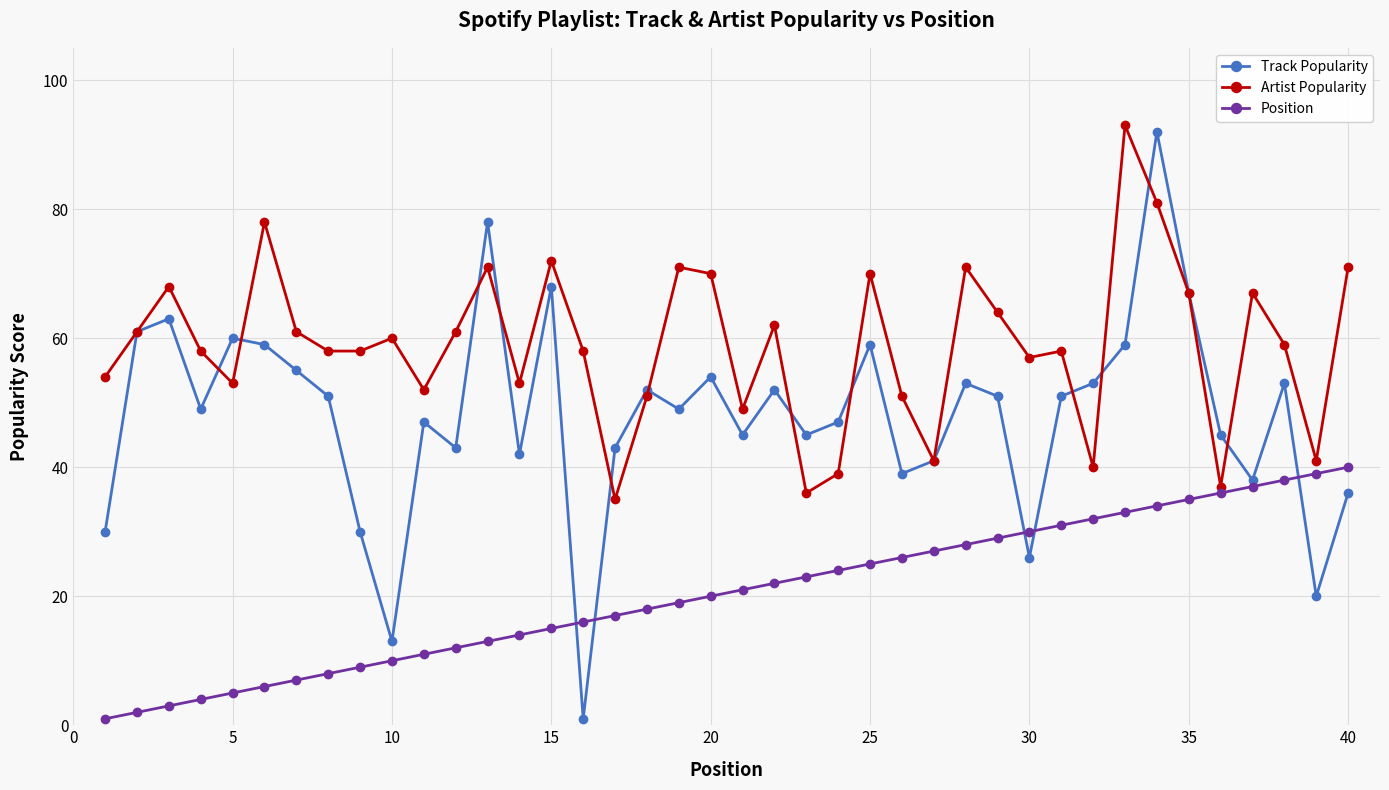

Which series has the widest spread of values?

Track Popularity